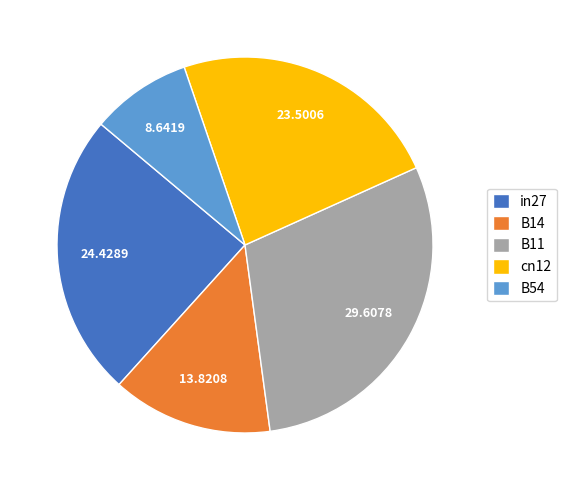

Rank the categories by value from lowest to highest.

B54, B14, cn12, in27, B11